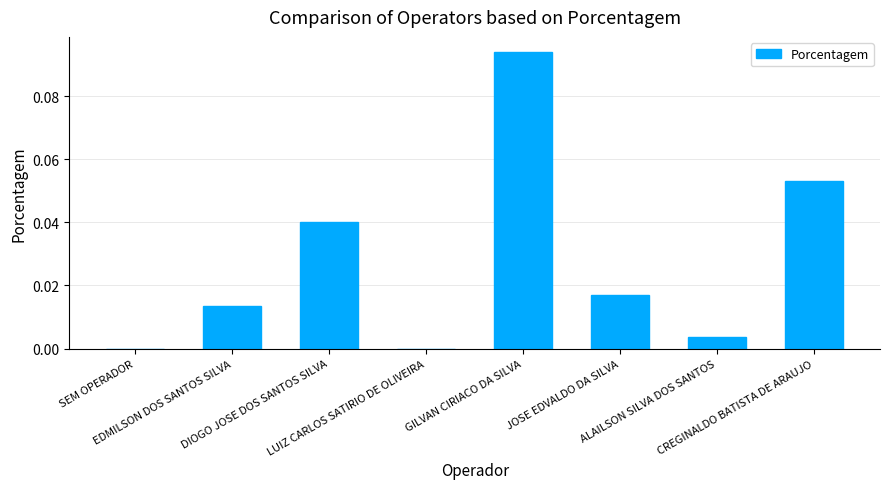

What is the change in value from EDMILSON DOS SANTOS SILVA to GILVAN CIRIACO DA SILVA?

+0.1